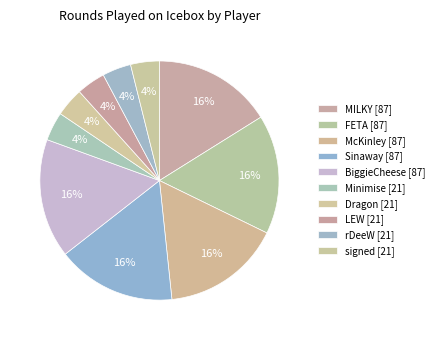

What is the change in value from MILKY to Dragon?

-66